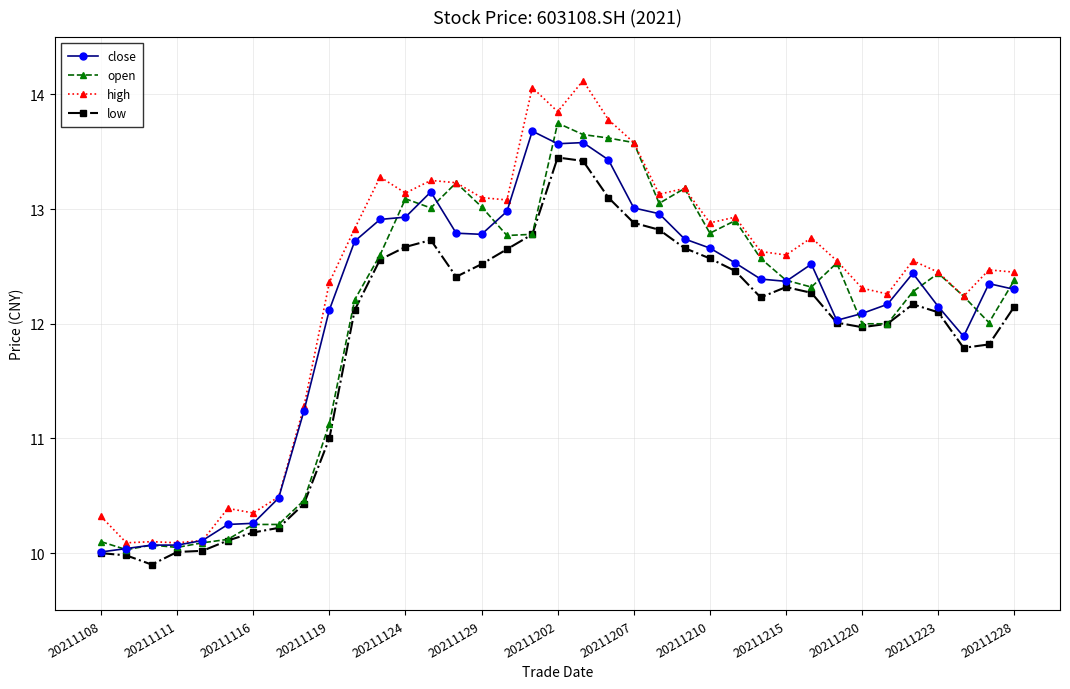

Which series has the largest range (max minus min)?

high